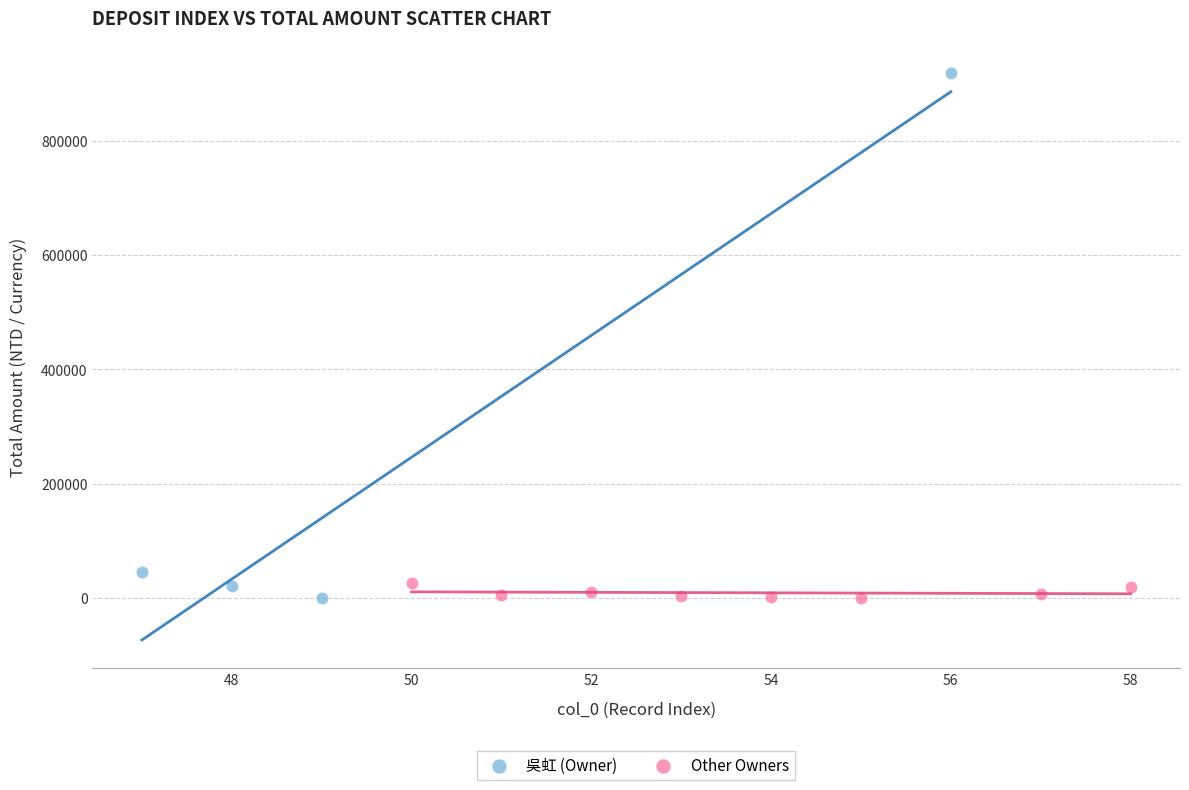

Which series has the widest spread of Y values?

吳虹 (Owner)